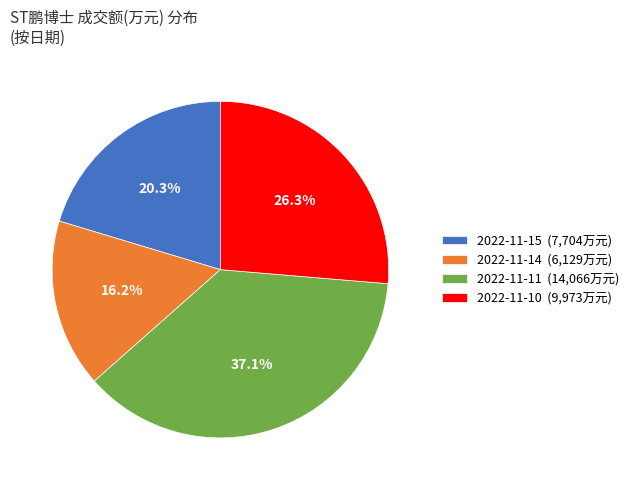

Is there any slice that represents more than half of the pie?

No